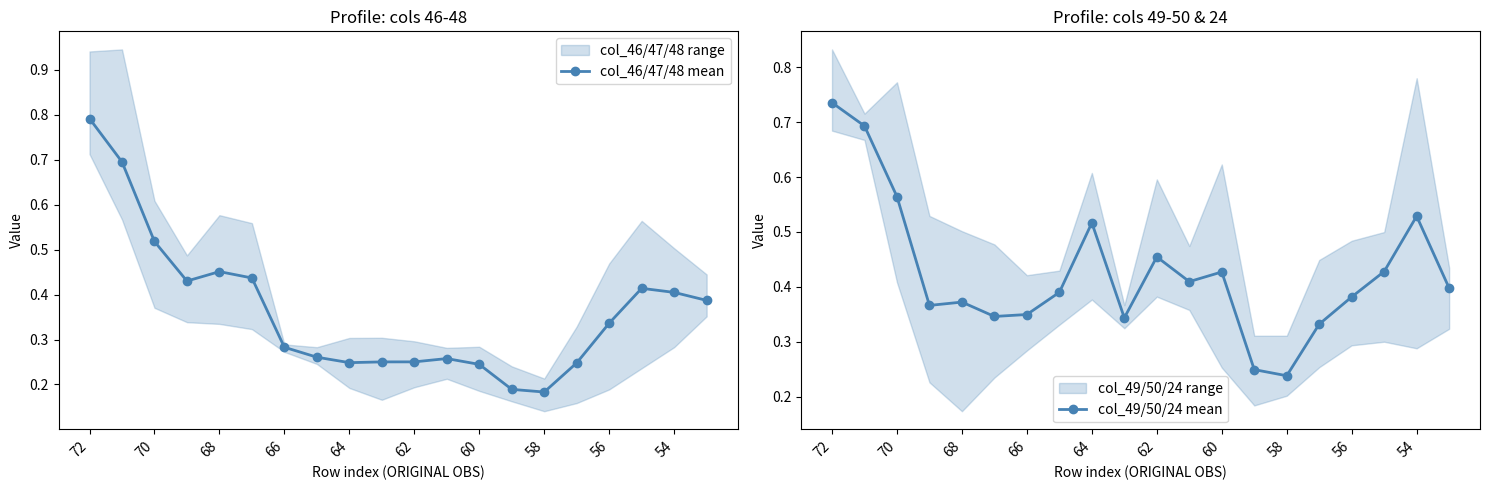

What is the difference between the highest and lowest values at 11?

0.2